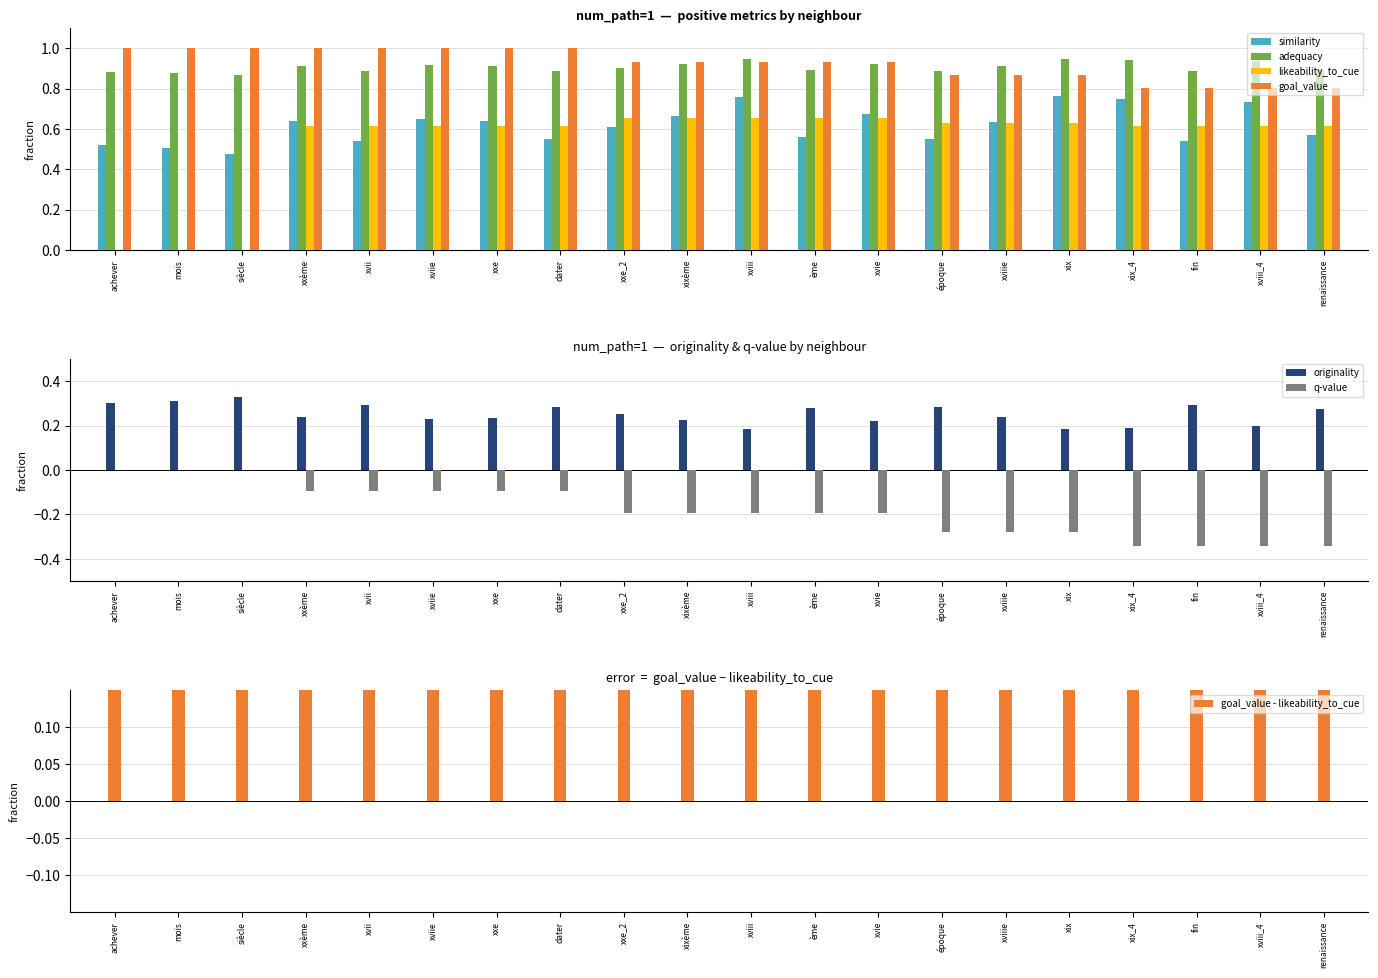

What is the value of the similarity bar at the 8th from the left?

0.5